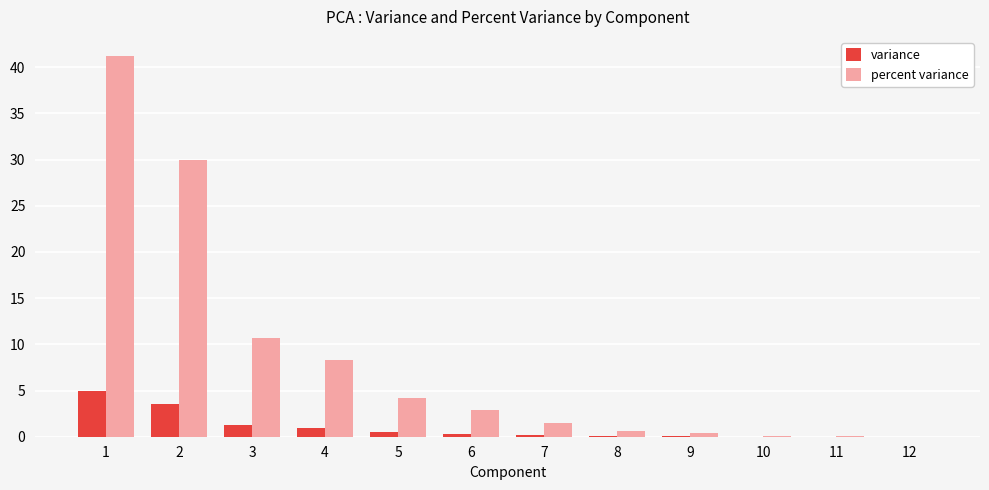

What is the sum of all percent variance values?

100.0